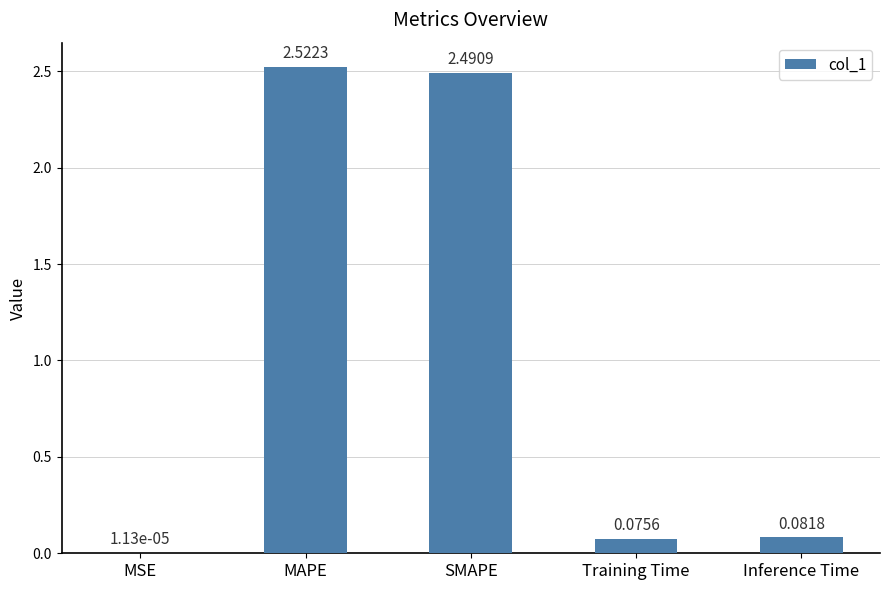

Where is the data nearest to the value 1?

Inference Time